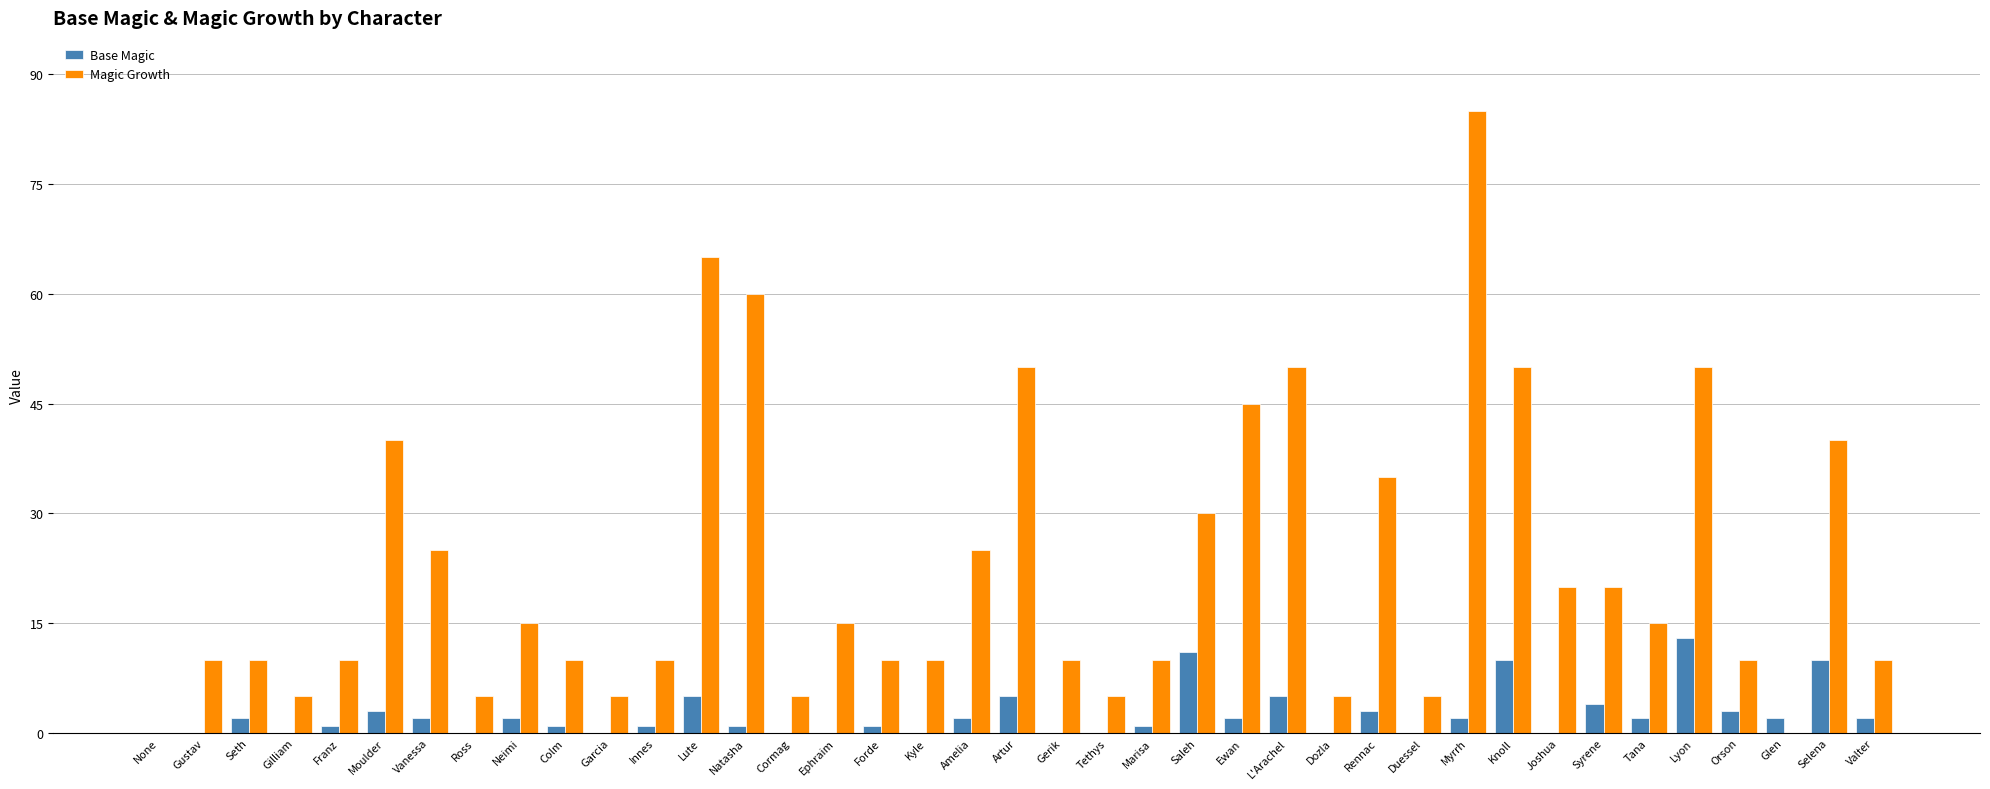

What is the total value across all series at Seth?

12